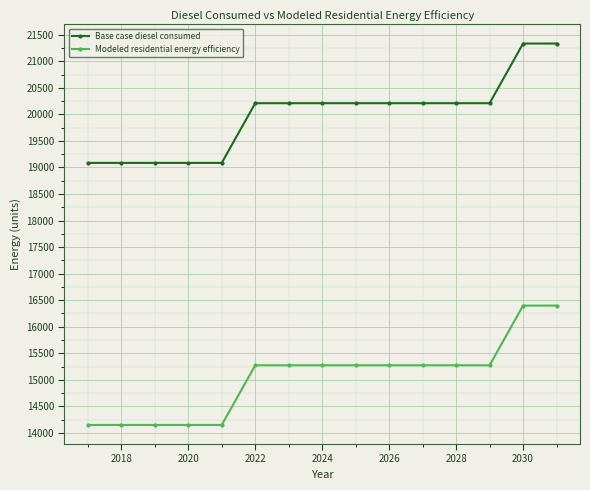

What is the value of the Base case diesel consumed point at the 5th from the left?

19085.6